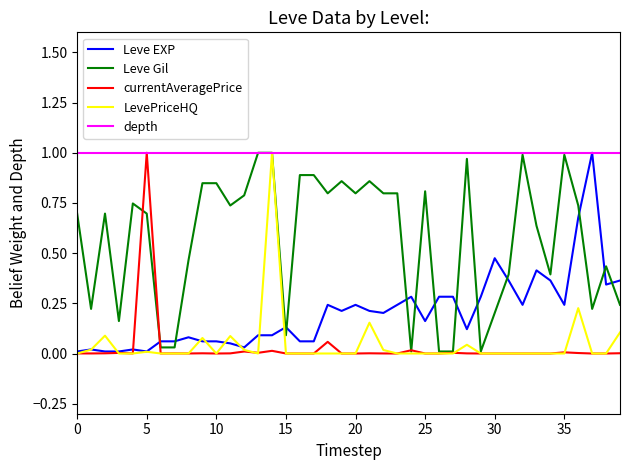

In currentAveragePrice, how many points are higher than both neighbors (excluding endpoints)?

11